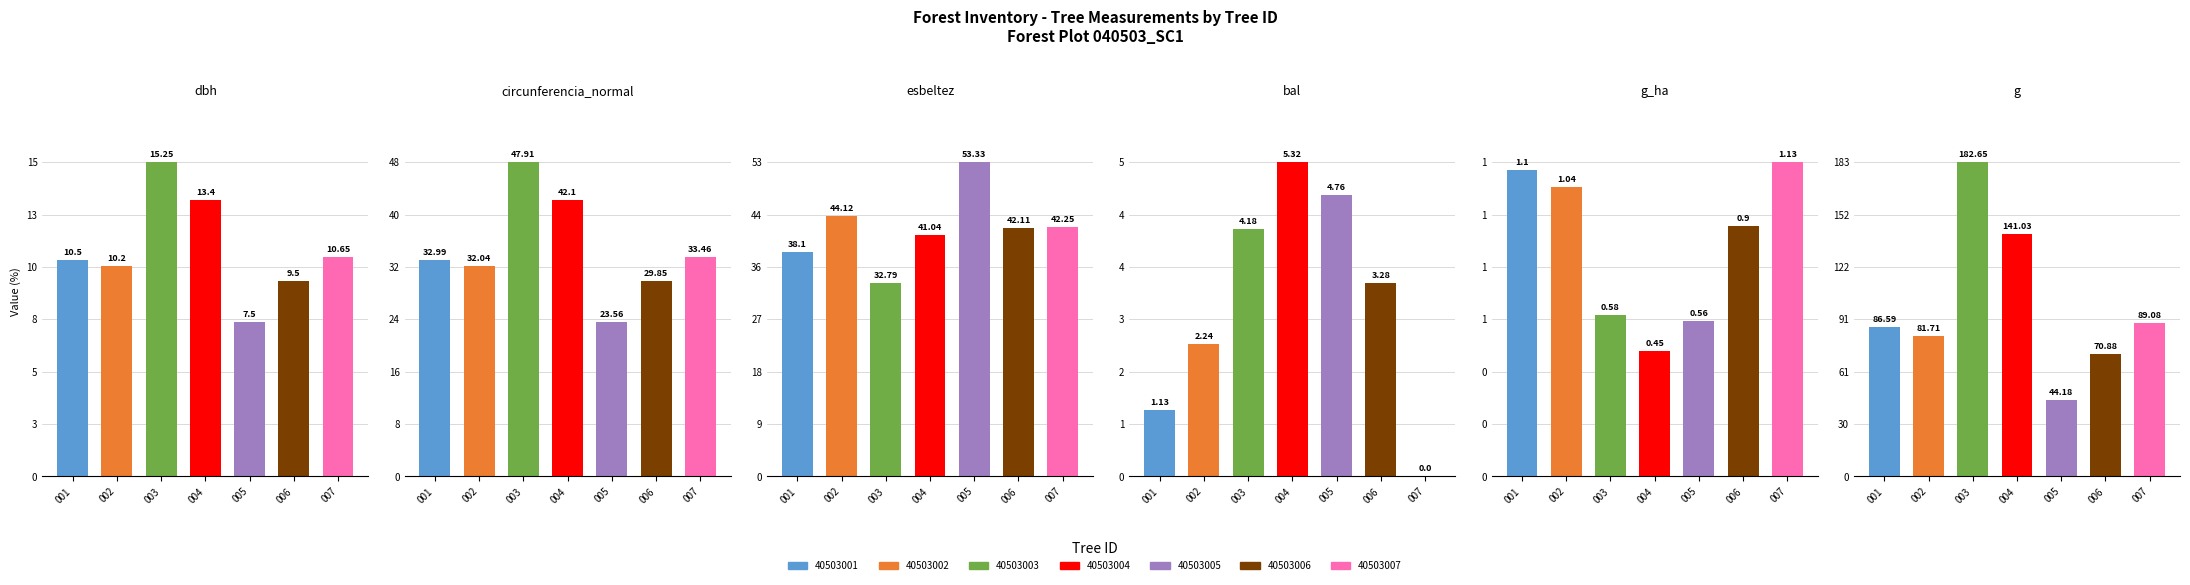

What is the difference between the maximum and second lowest values in the g series?

111.8